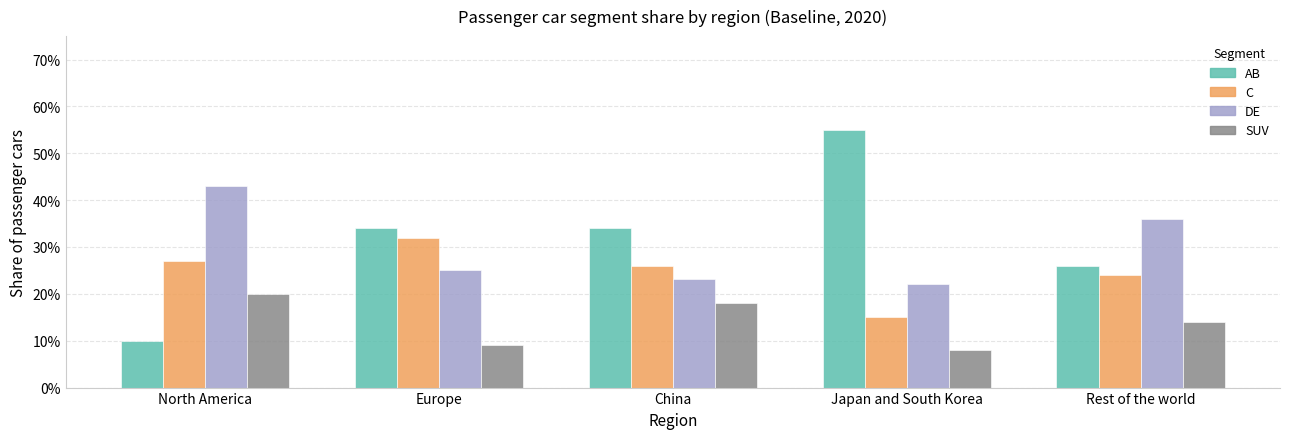

Reading left to right, what are all the values shown in this chart?

AB: North America=0.1	Europe=0.3	China=0.3	Japan and South Korea=0.6	Rest of the world=0.3
C: North America=0.3	Europe=0.3	China=0.3	Japan and South Korea=0.1	Rest of the world=0.2
DE: North America=0.4	Europe=0.2	China=0.2	Japan and South Korea=0.2	Rest of the world=0.4
SUV: North America=0.2	Europe=0.1	China=0.2	Japan and South Korea=0.1	Rest of the world=0.1